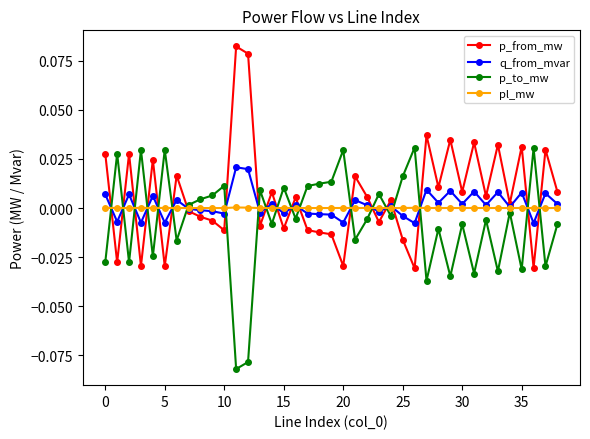

How many negative values does the p_from_mw series have?

17